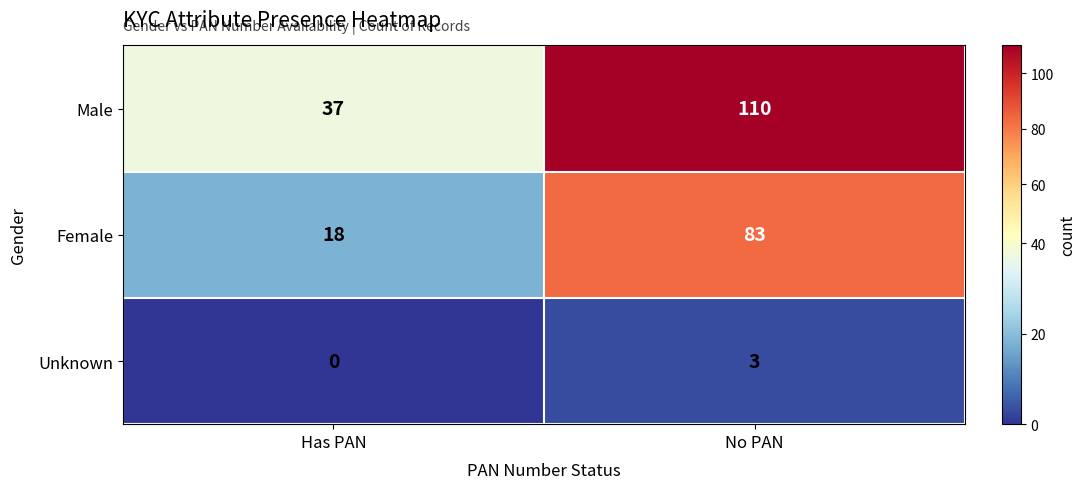

At which label is Male closest to 73?

Has PAN